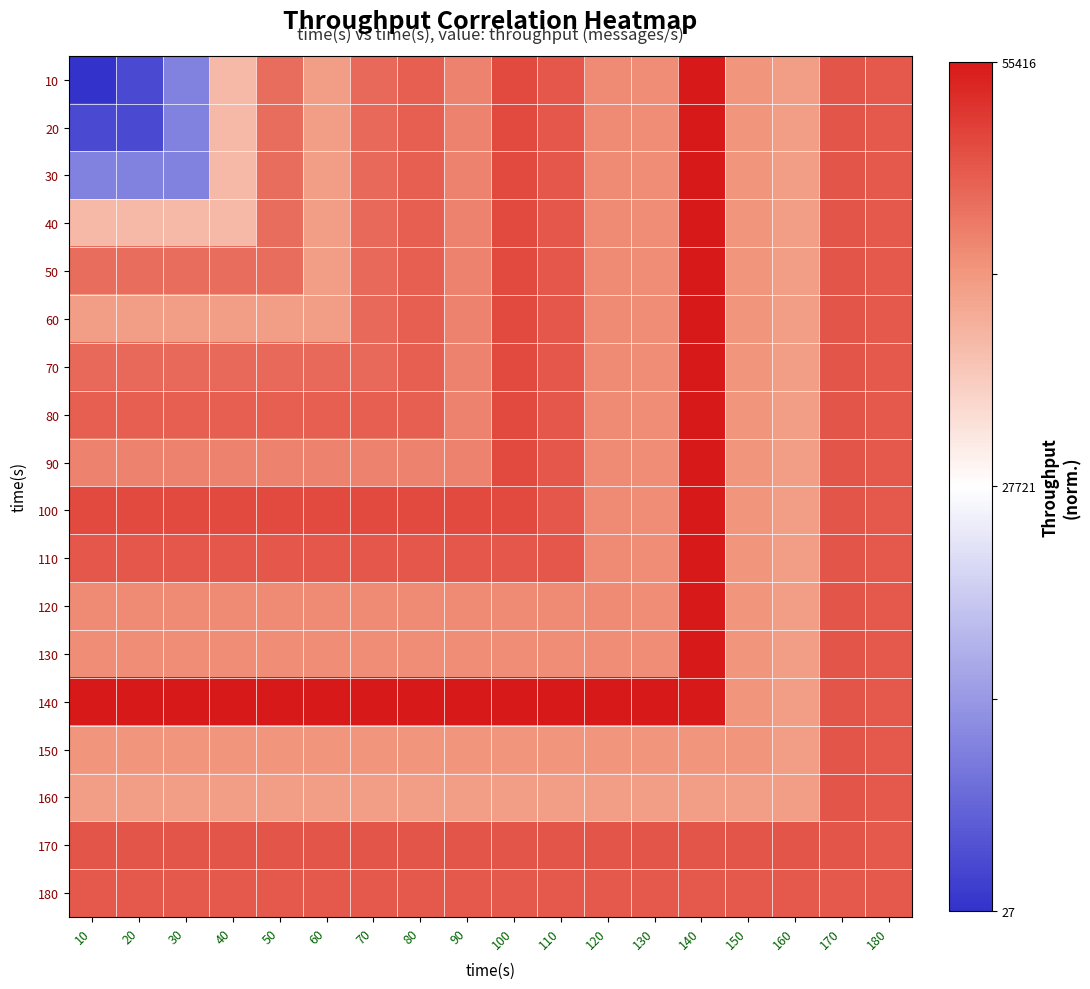

Which series has the widest spread of values?

10